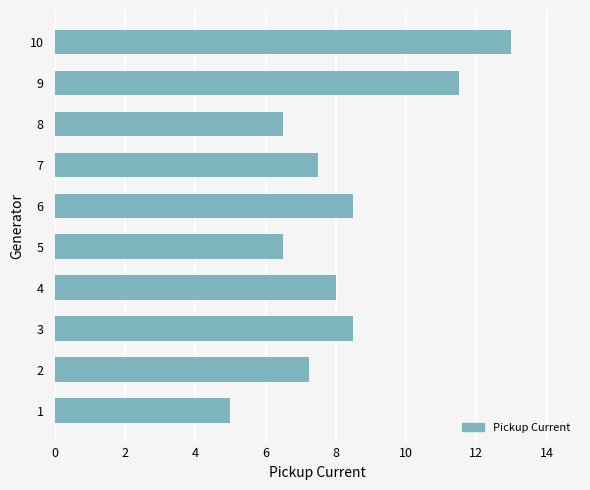

Are the bars grouped side by side (vs. stacked)?

No